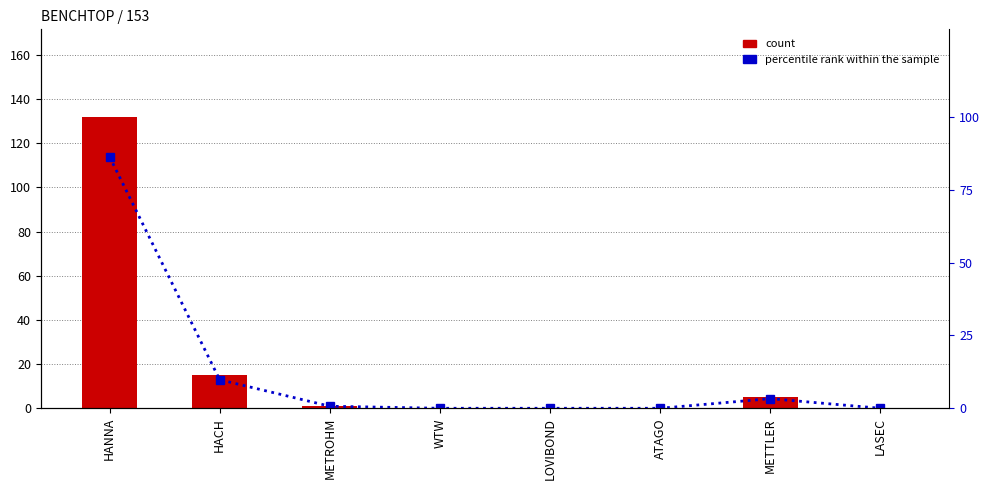

What is the sum of all count values?

153.0